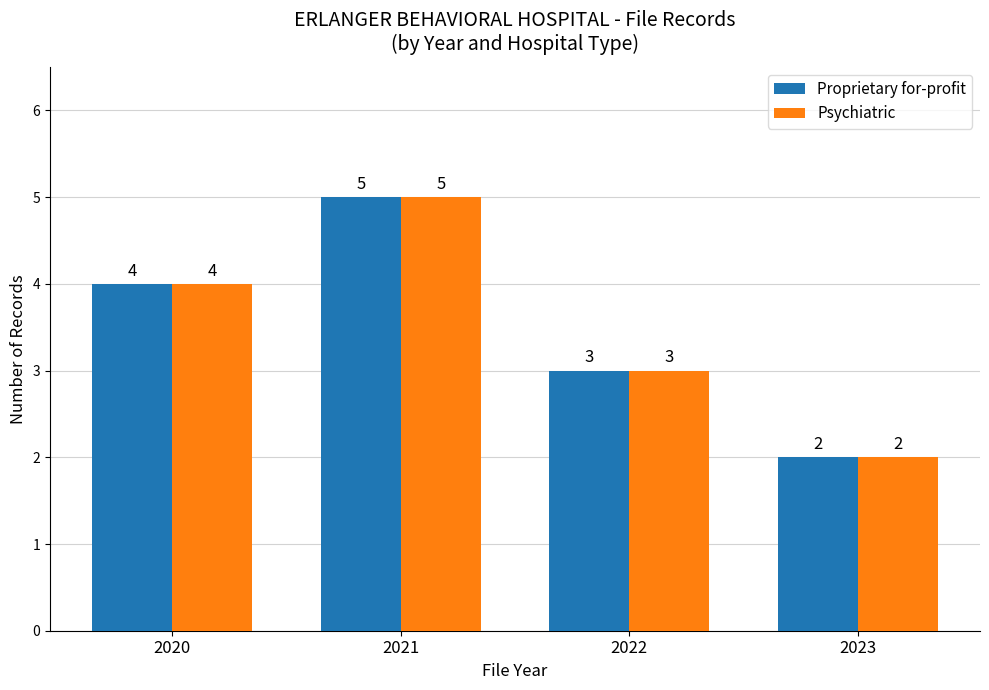

The value of Proprietary for-profit at 2020 is 2. True or false?

False